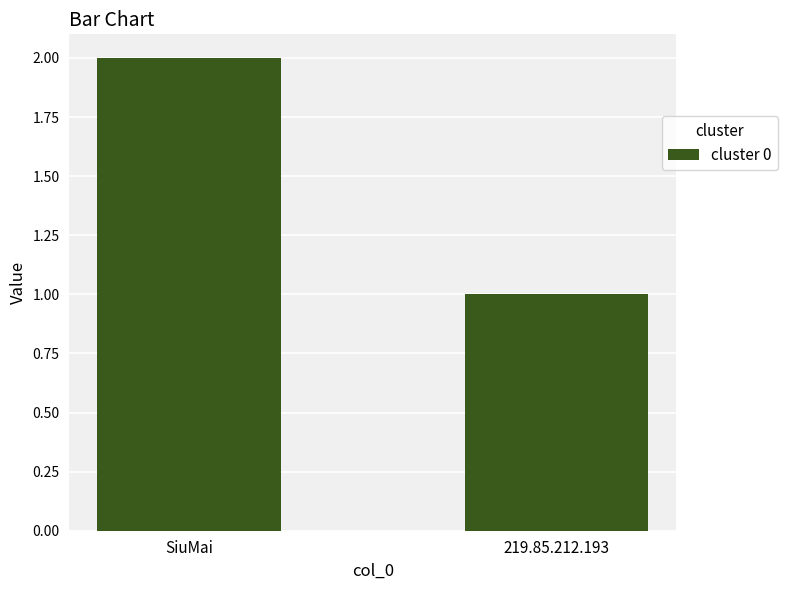

How many data points are less than 2?

1